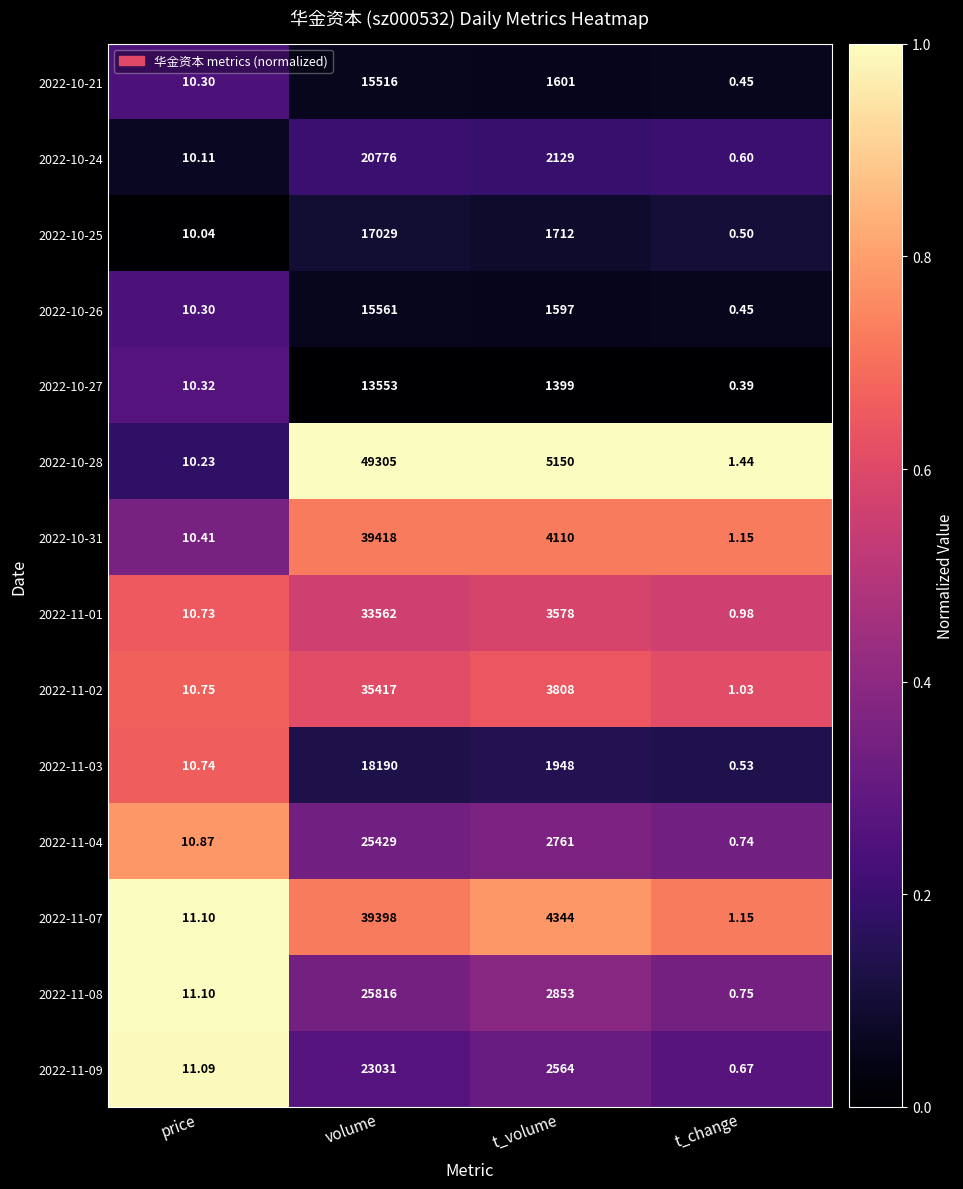

At which category is the sum across all series the highest?

volume